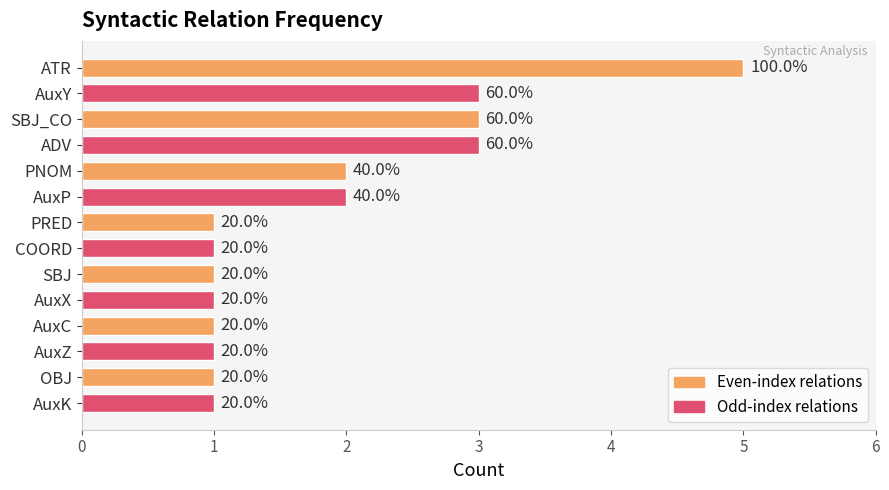

Are the bars horizontal?

Yes